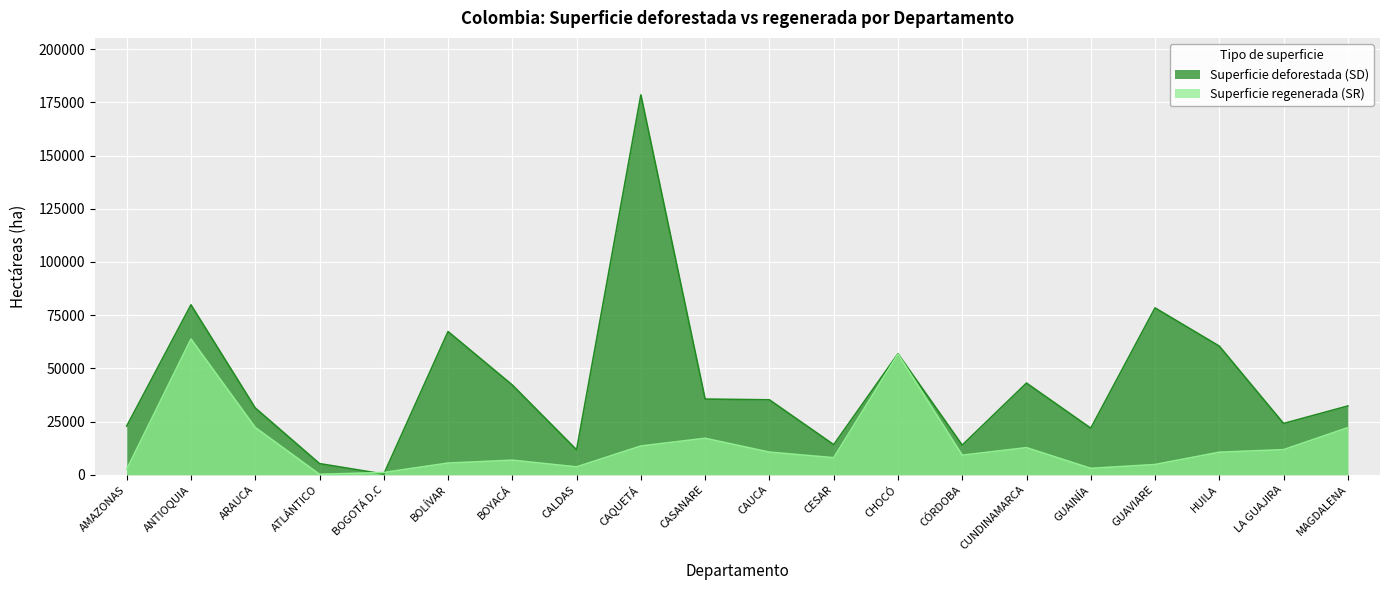

What is the sum of the Superficie regenerada (SR) values at CUNDINAMARCA and CASANARE?

29843